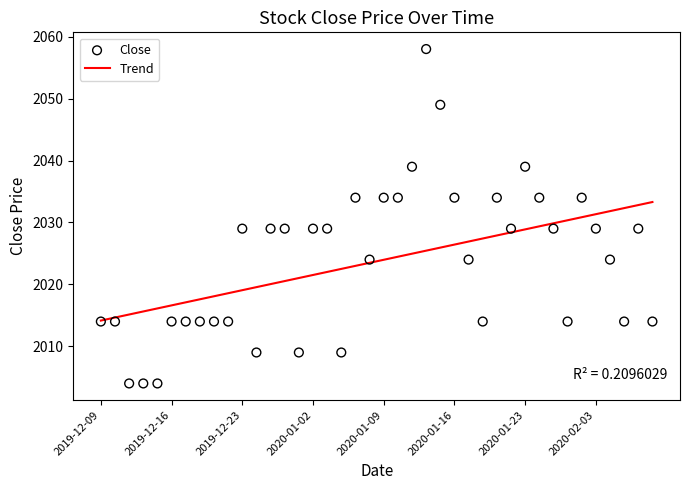

Approximately how many times larger is the value at 2020-01-02 compared to 2020-01-31?

1.0